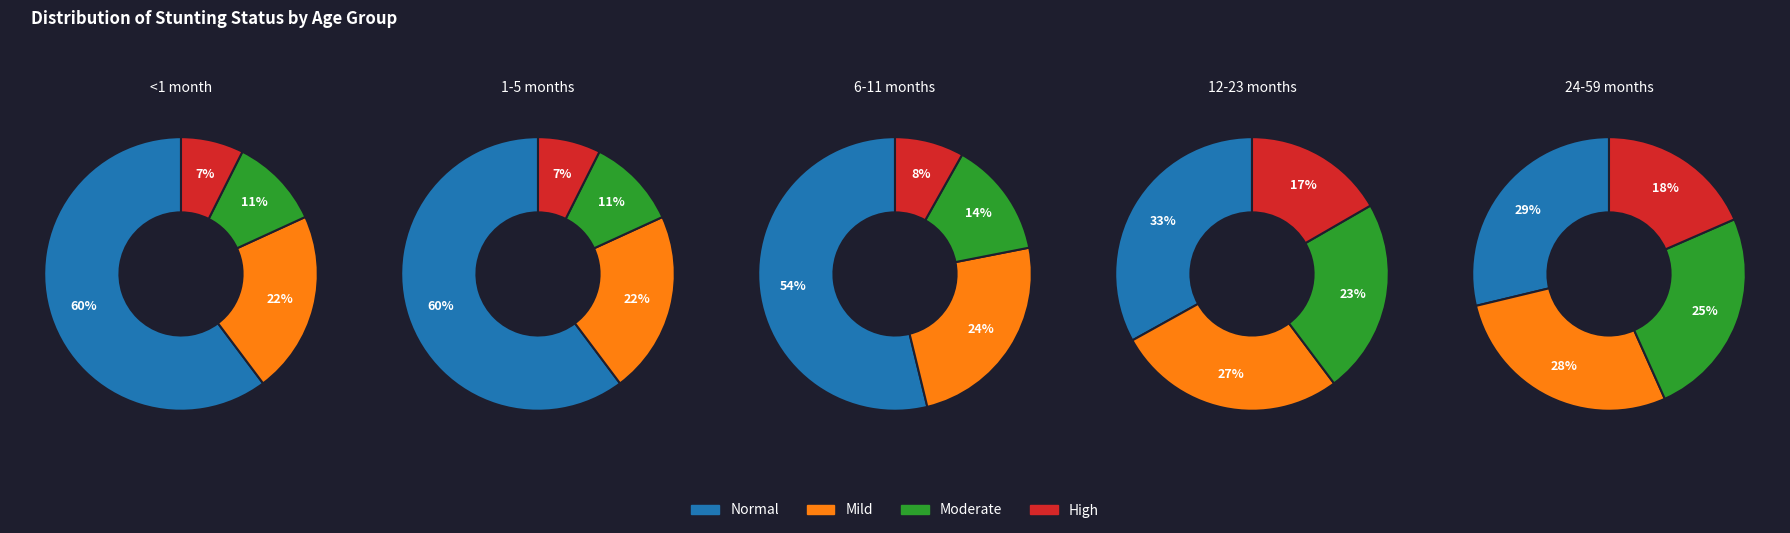

Combined, do 12-23 months and 1-5 months account for over 50%?

No